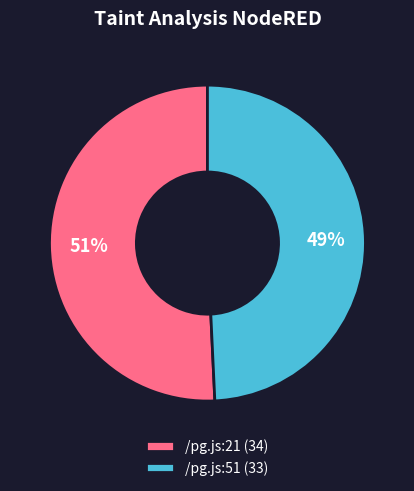

Which slice is the smallest?

/pg.js:51